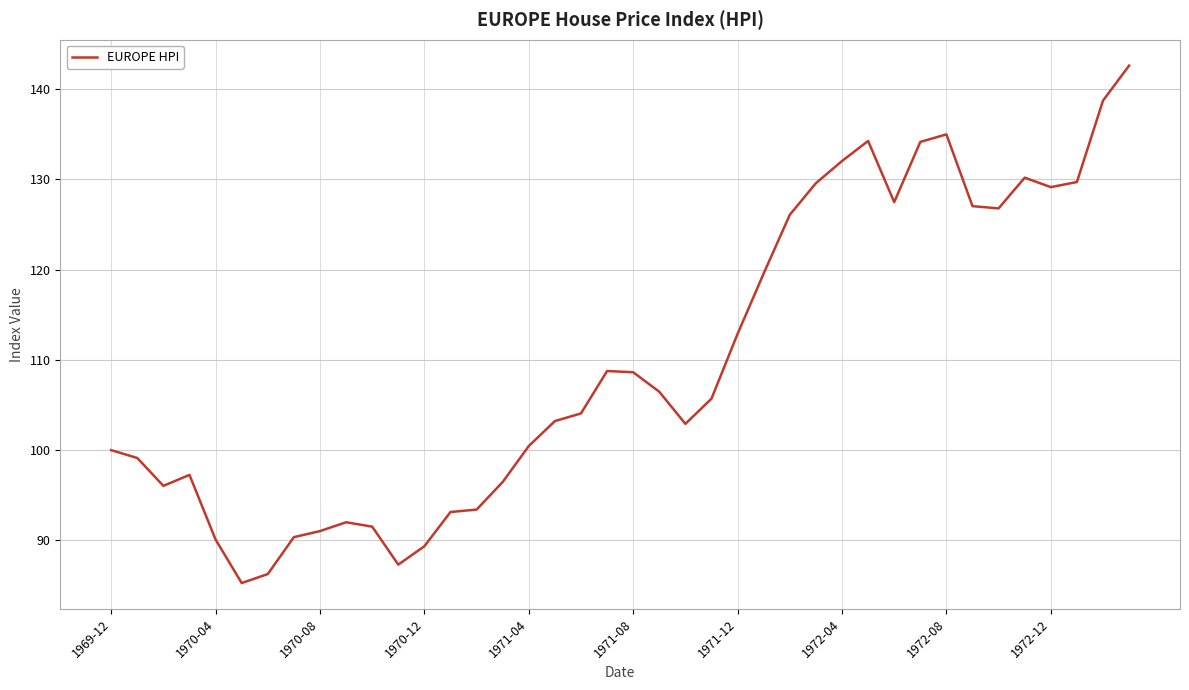

What is the difference between the second highest and minimum values?

53.4